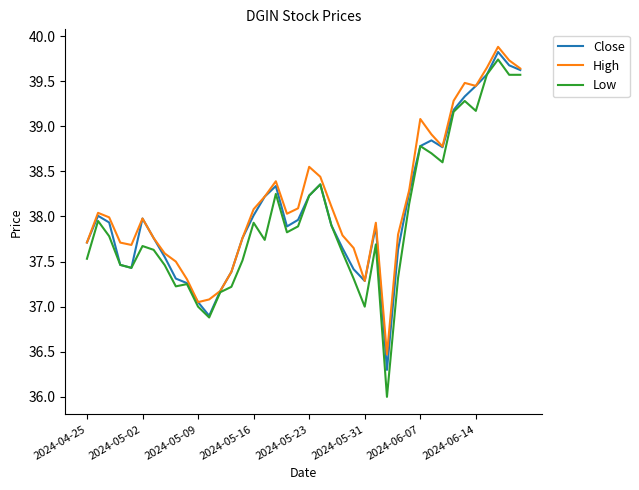

What is the difference between the maximum and minimum values in the Low series?

3.7